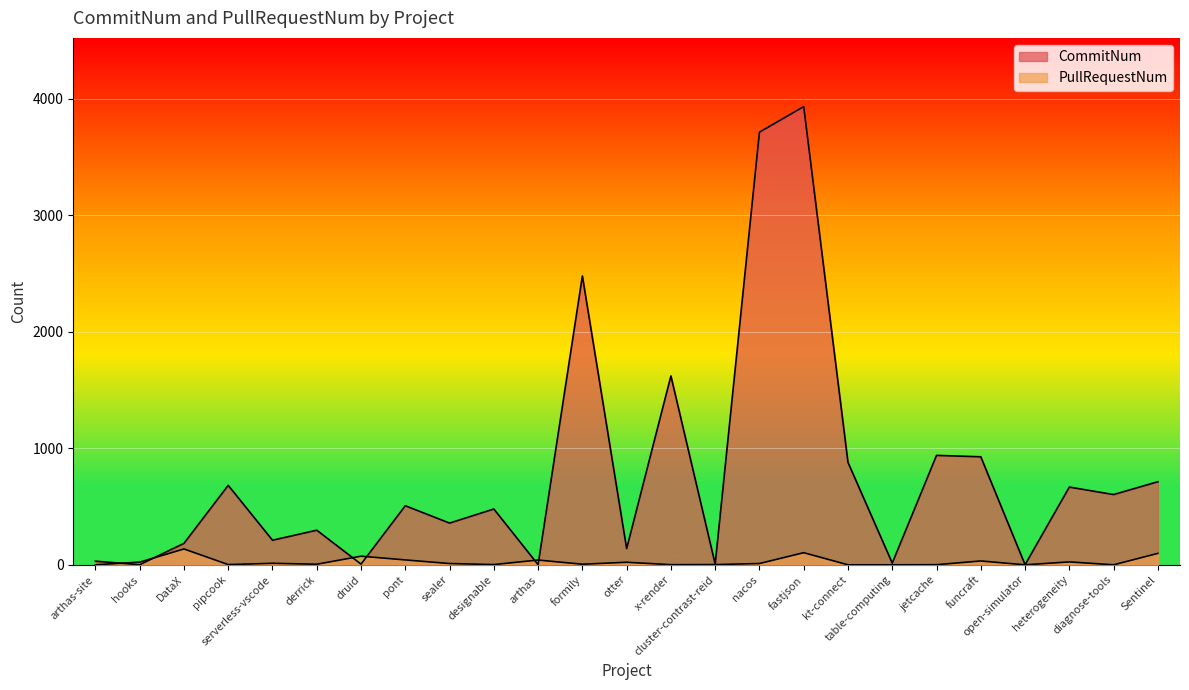

Reading left to right, transcribe all the data shown in this chart.

CommitNum: 31	1	184	682	211	297	6	507	358	479	1	2479	139	1621	6	3713	3932	879	15	939	927	1	667	603	713
PullRequestNum: 0	23	136	2	13	5	74	42	11	2	41	5	22	1	2	11	104	0	0	1	33	0	25	0	98